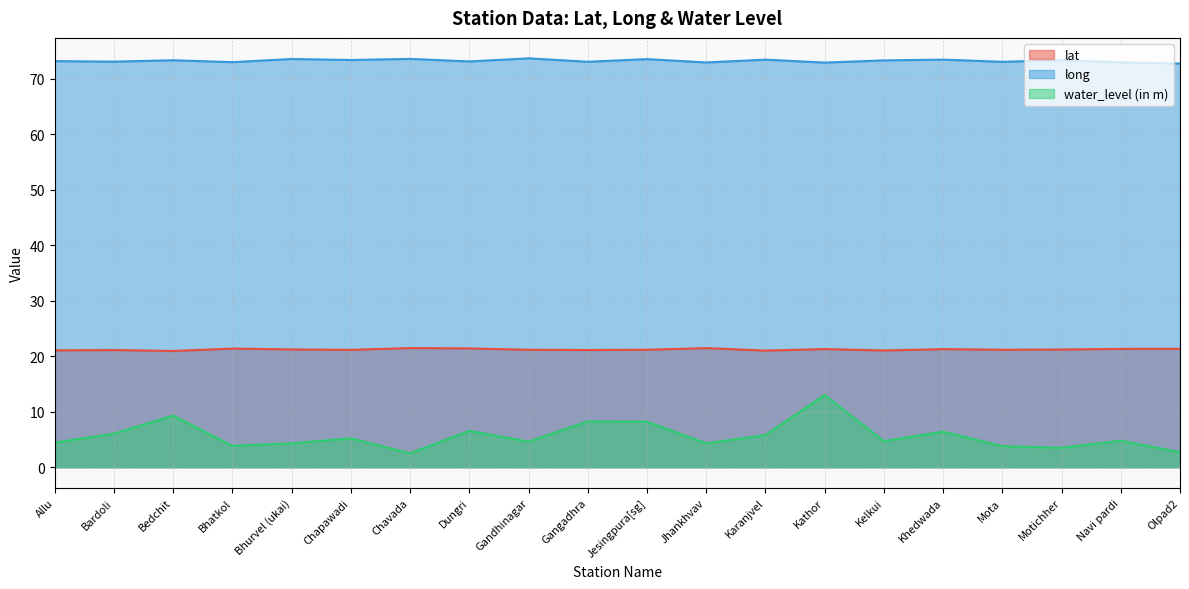

What are all the series names shown in the legend?

lat, long, water_level (in m)